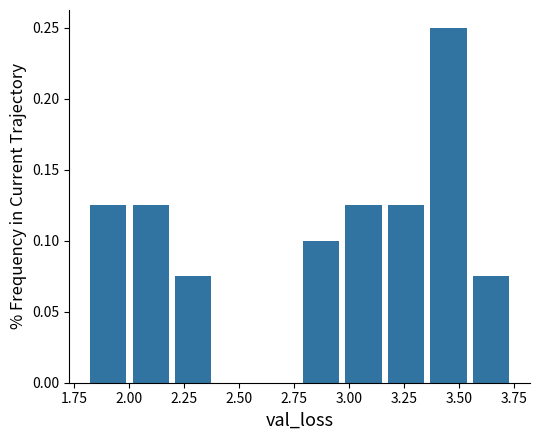

Read against the x-axis, roughly where is the centre of the tallest bar?

3.45